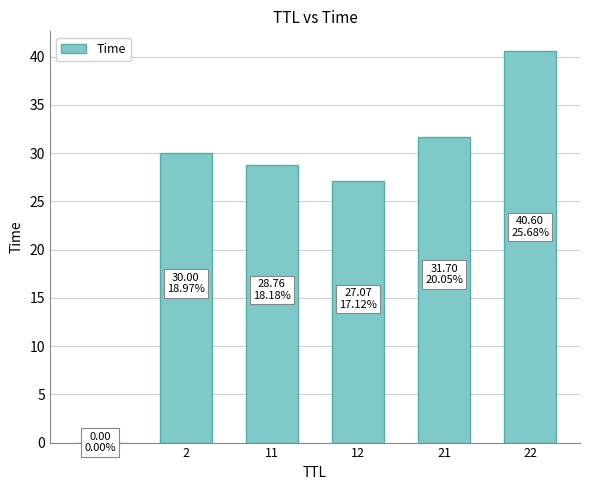

What is the change in value from 12 to 22?

+13.5